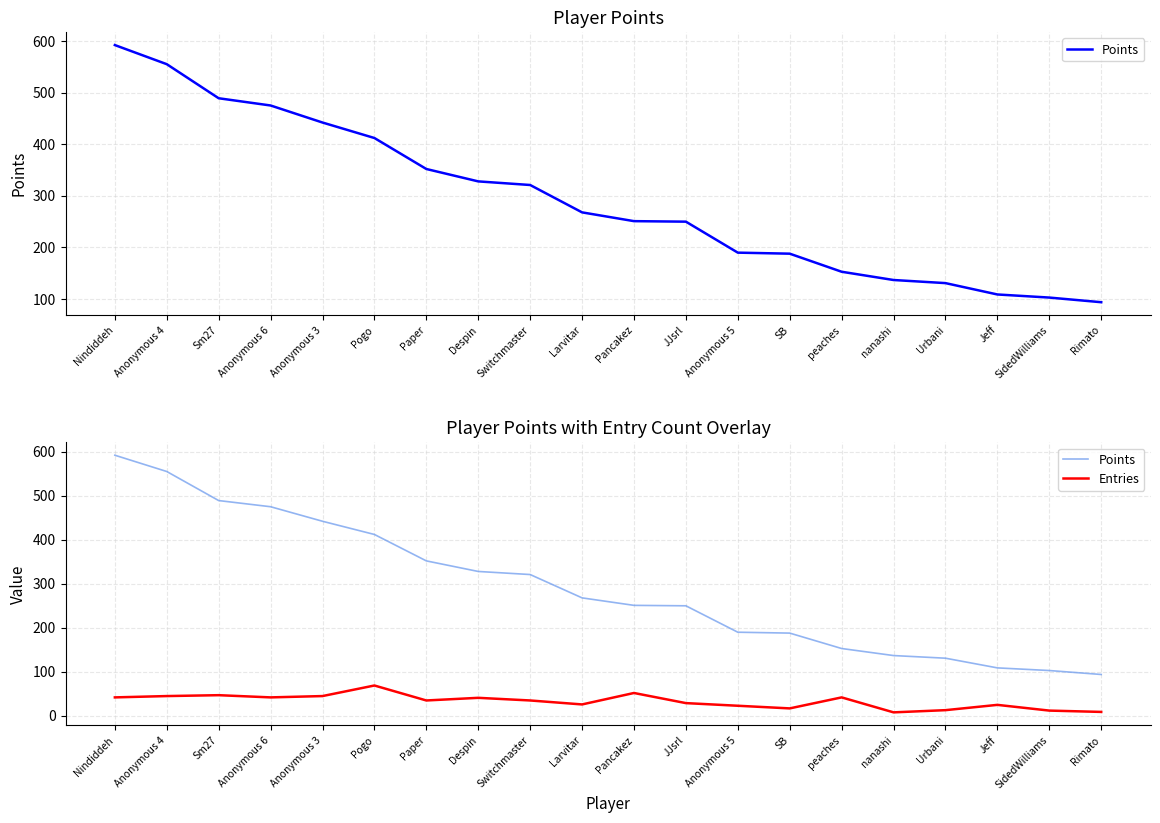

Reading right to left, list all the values displayed in this chart.

Points: Rimato=94	SidedWilliams=103	Jeff=109	Urbani=131	nanashi=137	peaches=153	SB=188	Anonymous 5=190	JJsrl=250	Pancakez=251	Larvitar=268	Switchmaster=321	Despin=328	Paper=352	Pogo=412	Anonymous 3=442	Anonymous 6=475	Sm27=489	Anonymous 4=555	Nindiddeh=592
Entries: Rimato=9	SidedWilliams=12	Jeff=25	Urbani=13	nanashi=8	peaches=42	SB=17	Anonymous 5=23	JJsrl=29	Pancakez=52	Larvitar=26	Switchmaster=35	Despin=41	Paper=35	Pogo=69	Anonymous 3=45	Anonymous 6=42	Sm27=47	Anonymous 4=45	Nindiddeh=42